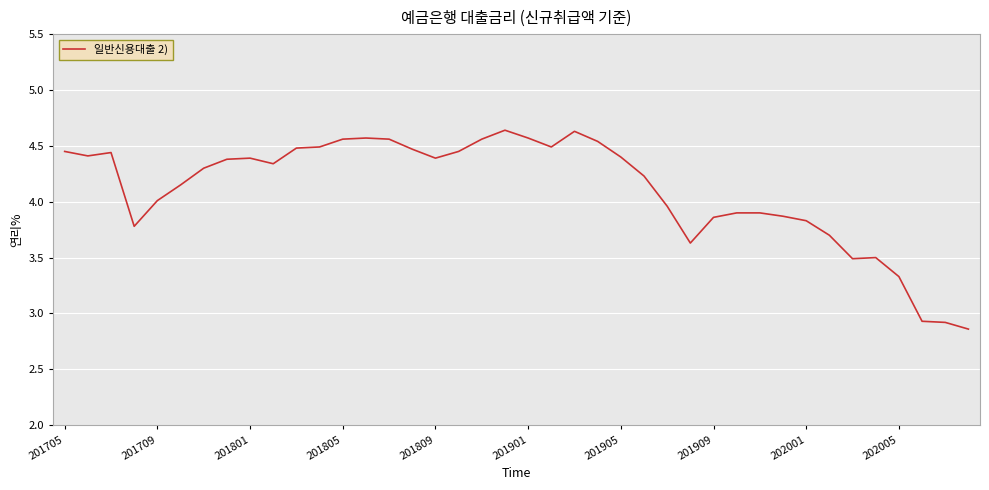

What is the difference between the maximum and minimum values?

1.8